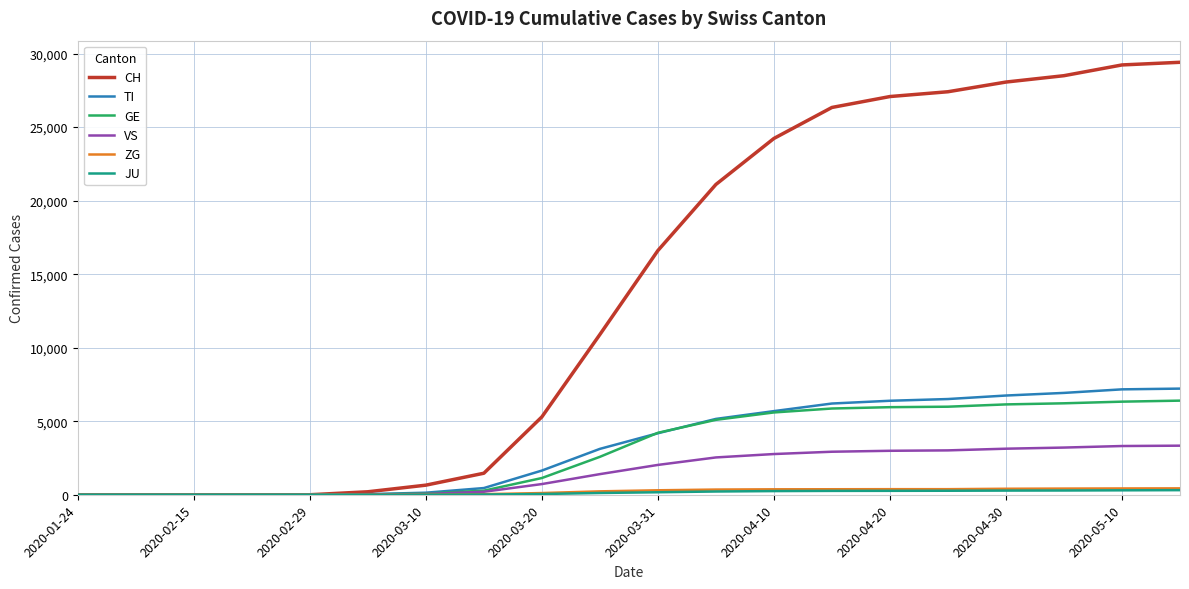

Which series has the widest spread of values?

CH